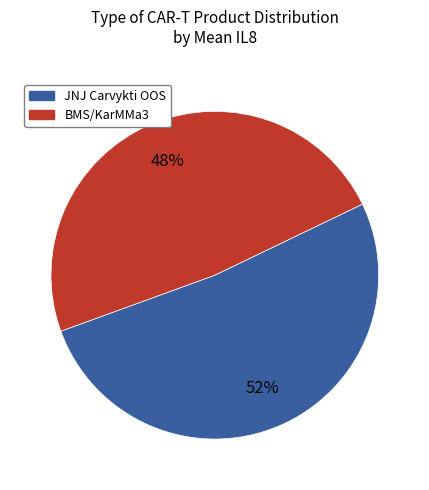

Which has a higher value, BMS/KarMMa3 or JNJ Carvykti OOS?

JNJ Carvykti OOS